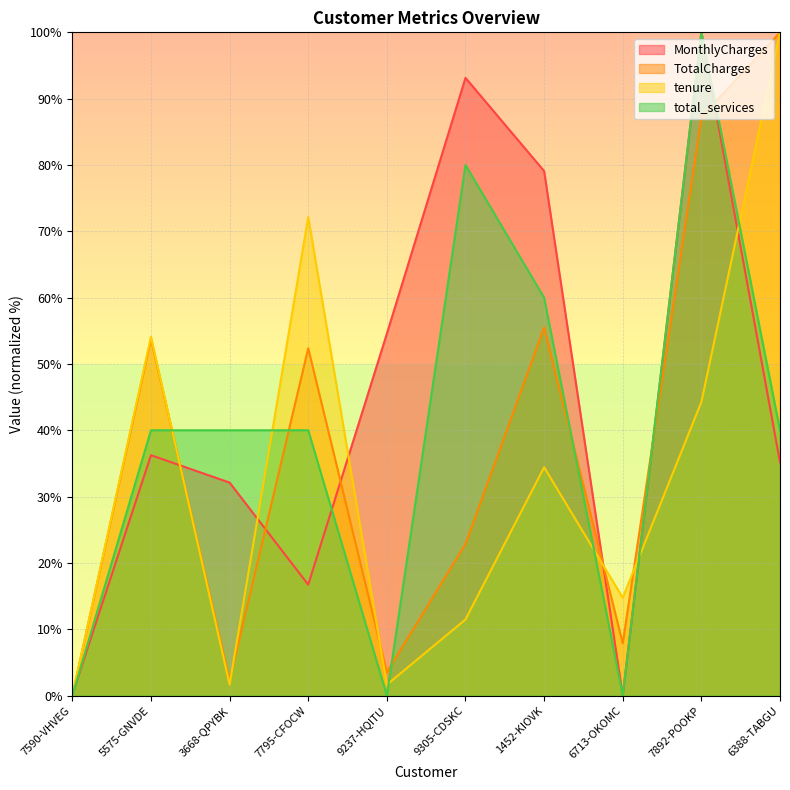

True or false: MonthlyCharges has more than 0 points higher than both neighbors.

True